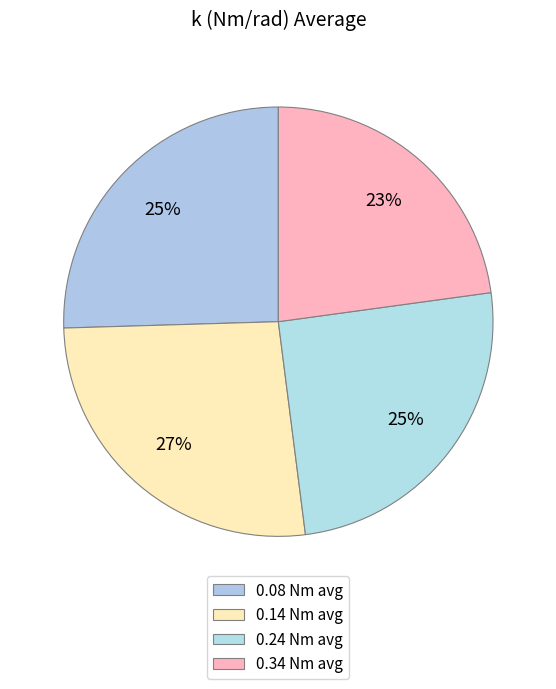

Count the number of slices in the pie.

4